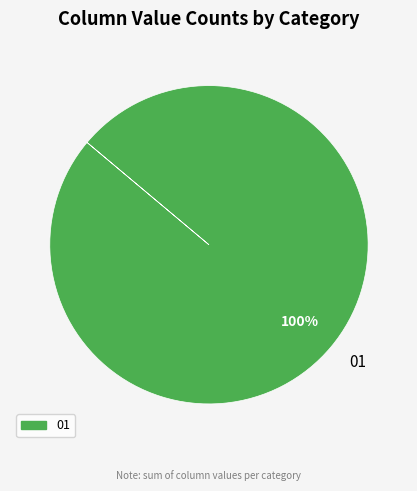

True or false: 01 accounts for 86% of the total.

False